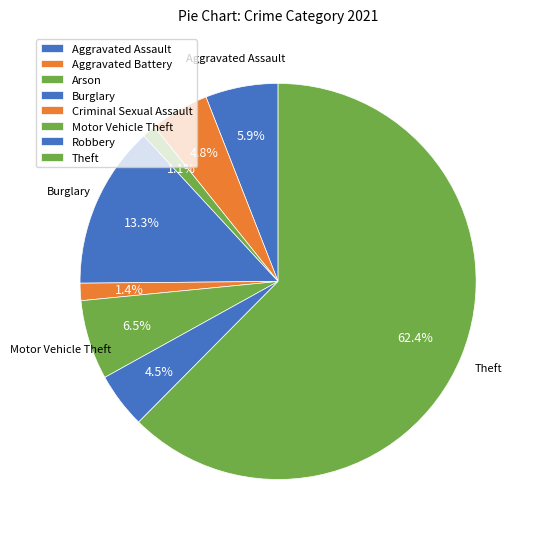

Count the number of slices in the pie.

8